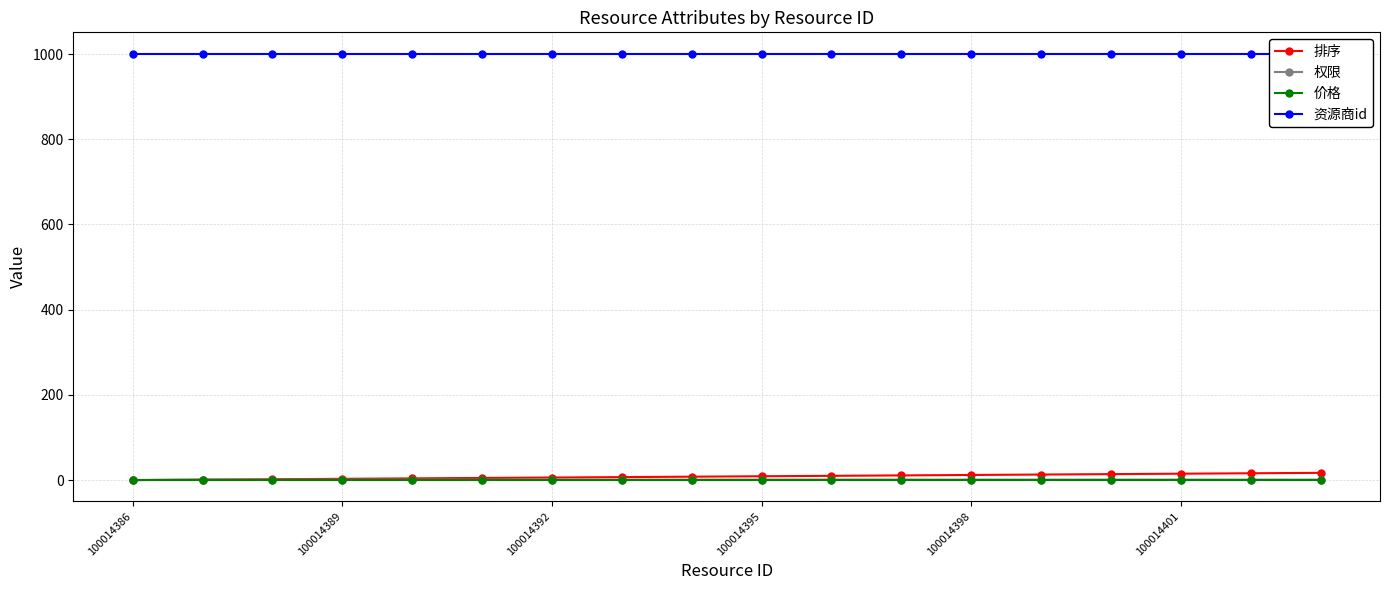

The 权限 series shows 1 at 100014401. True or false?

True